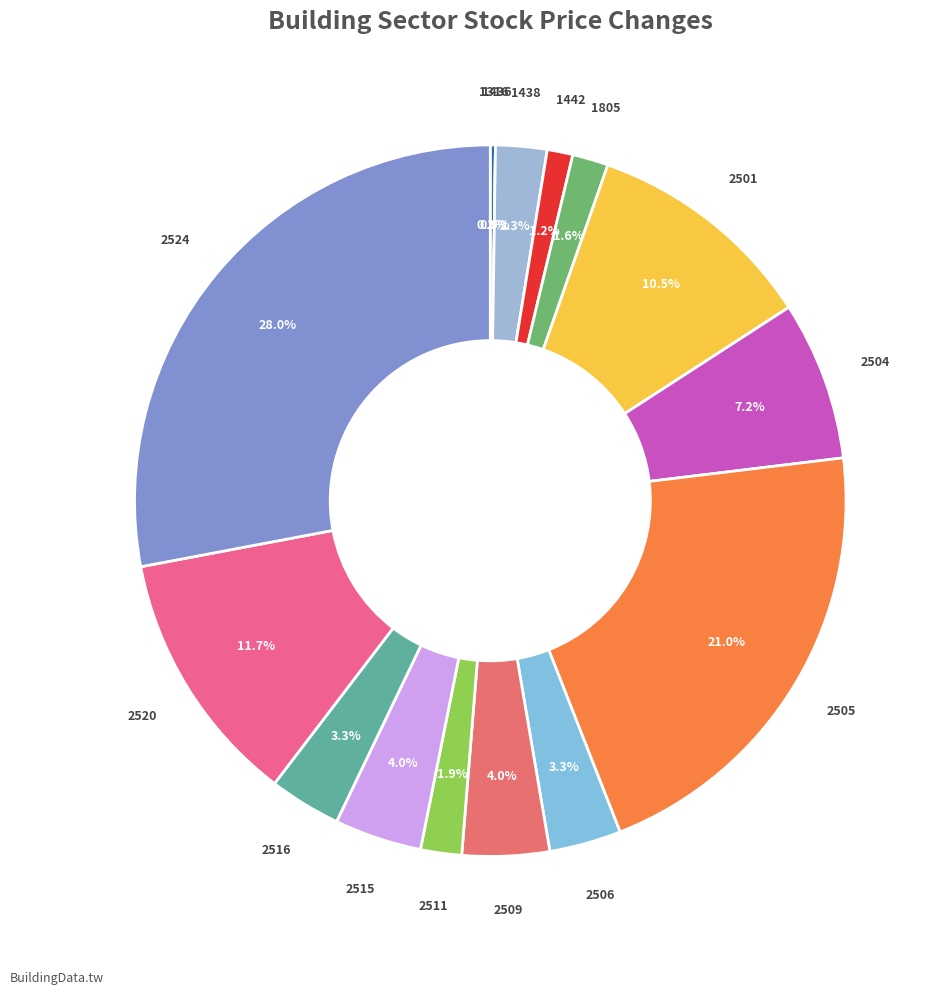

Does 1436 represent more than half of the total?

No